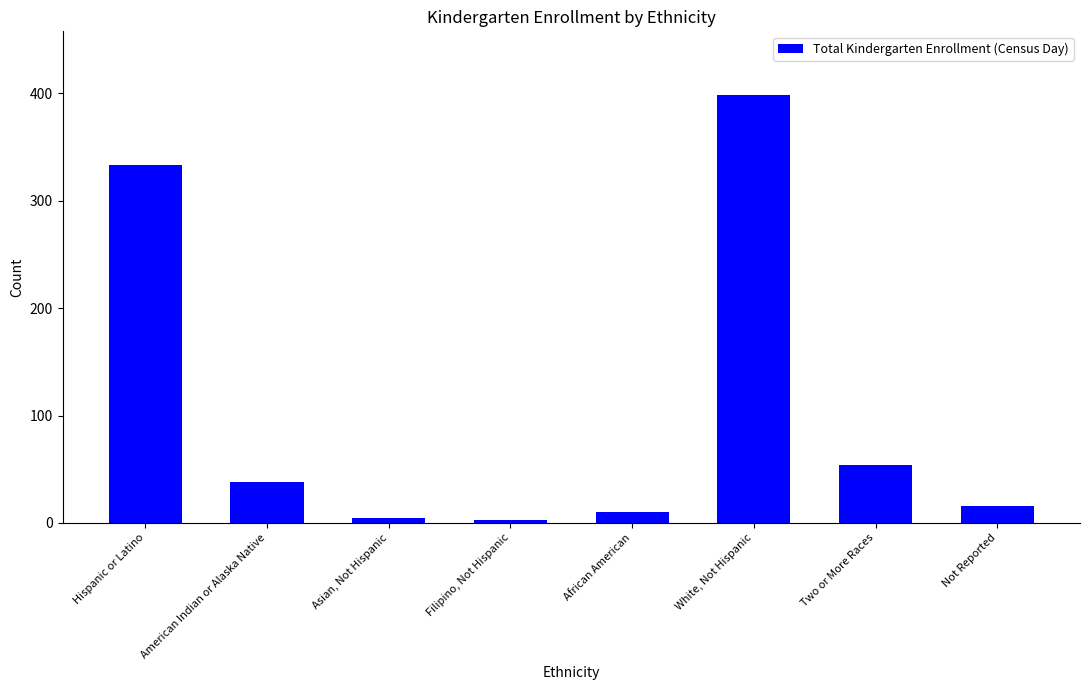

What is the average value?

107